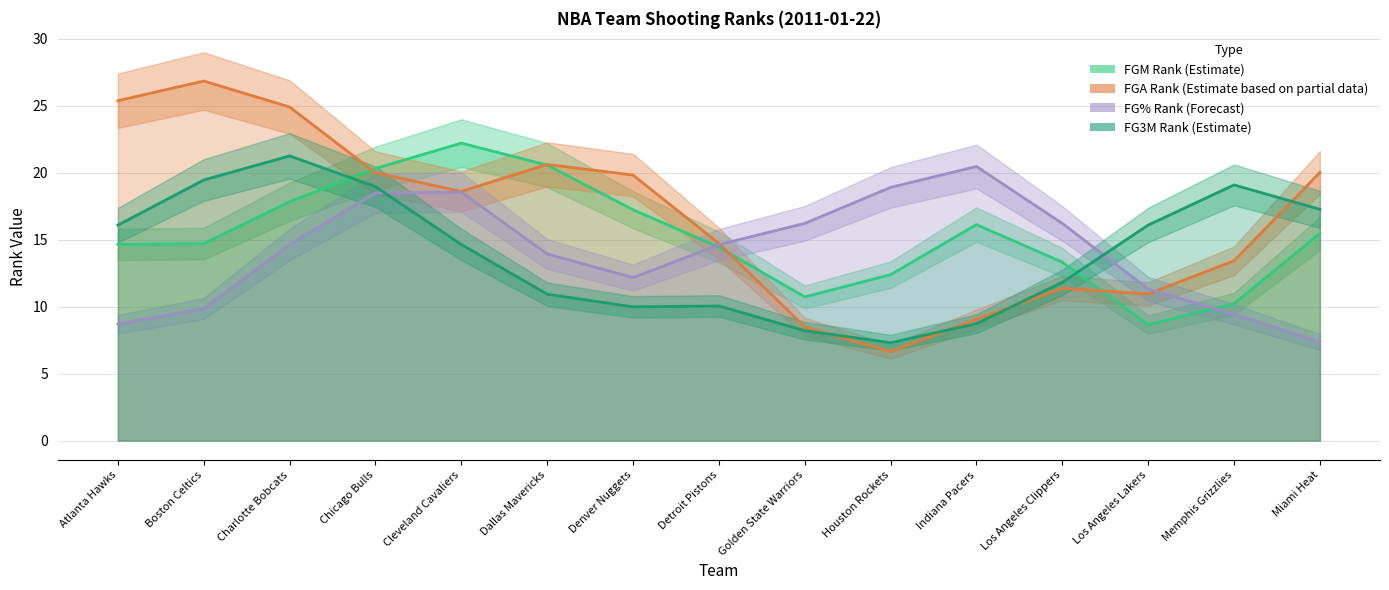

What position from the left is Golden State Warriors?

9